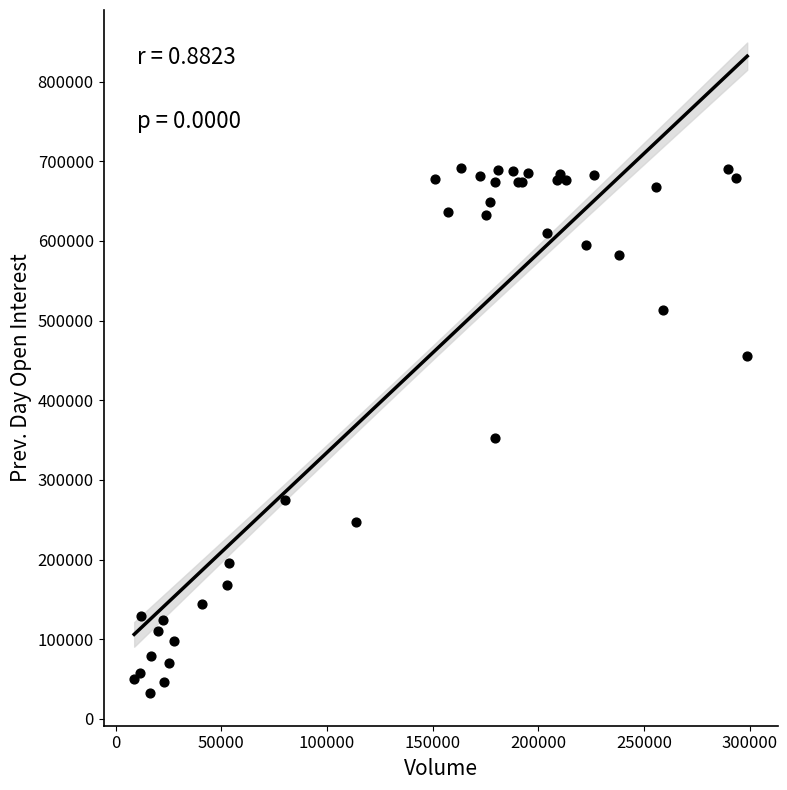

What Y value in the scatter plot is closest to 361918?

352307